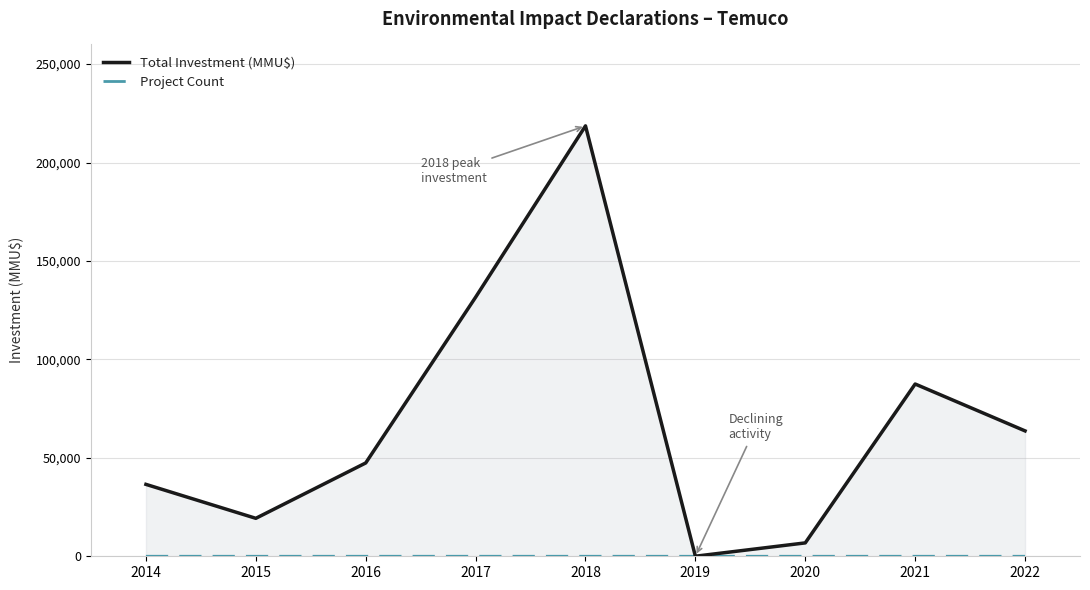

What is the sum of the Total Investment (MMU$) values at 2018 and 2014?

255165